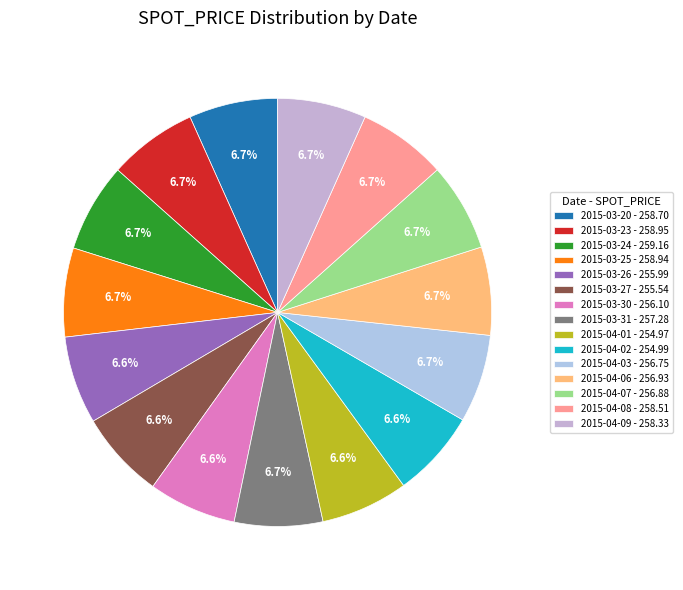

Approximately how many times larger is the value at 2015-04-06 compared to 2015-04-01?

1.0